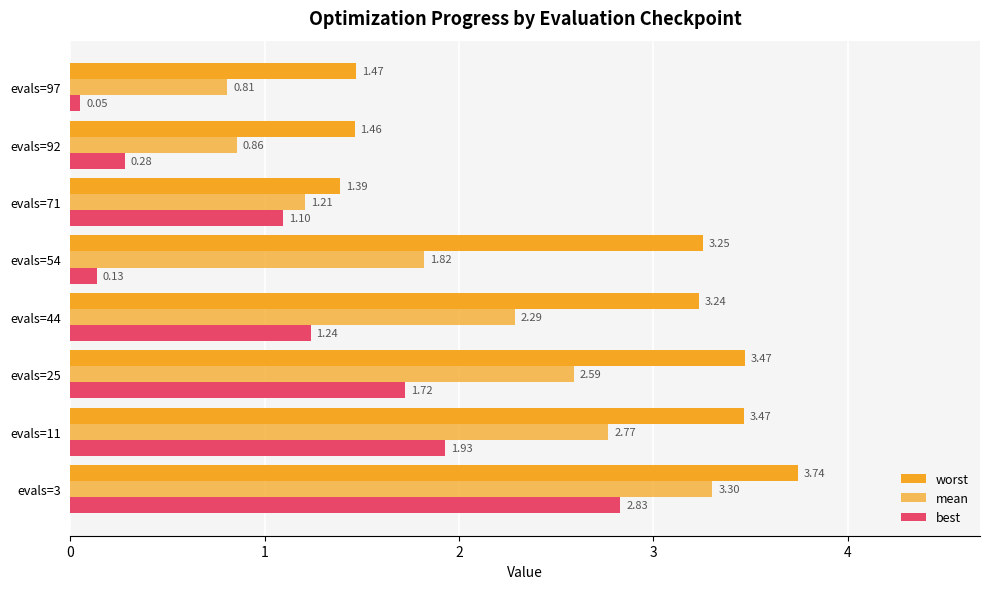

How many values in the best series exceed 1?

5